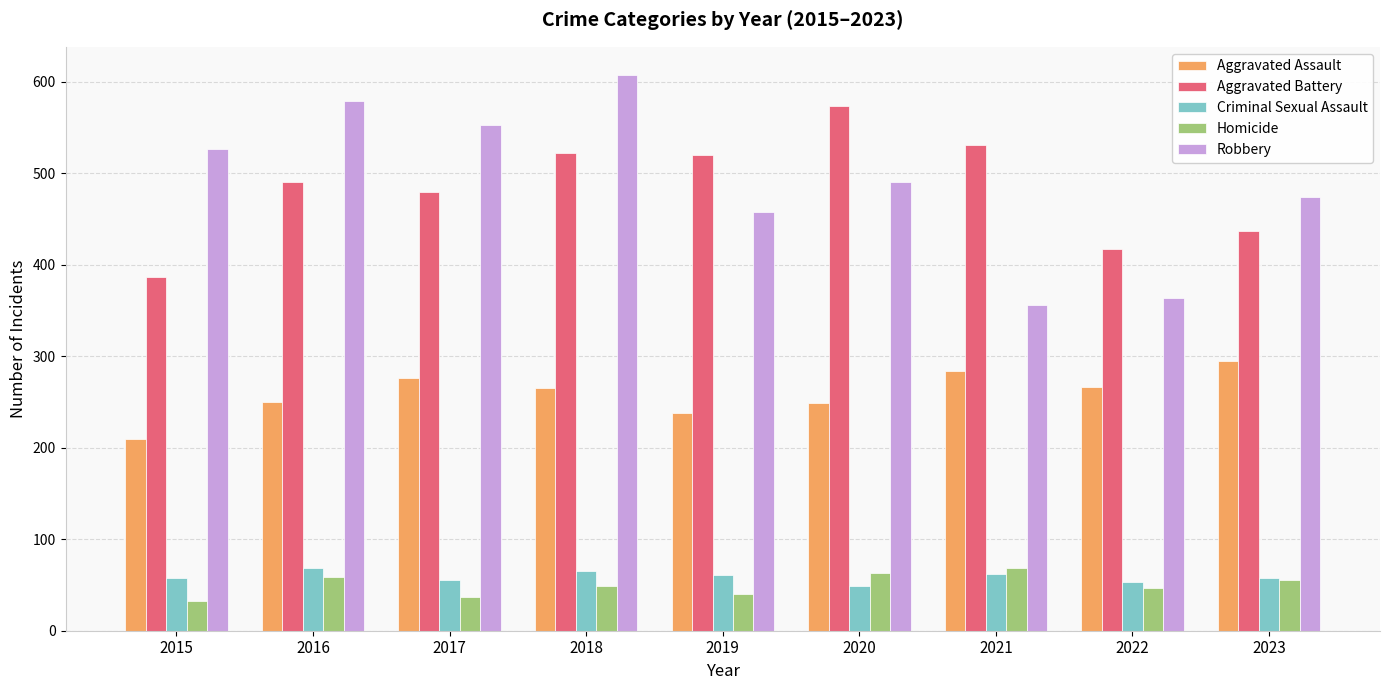

Between 2016 and 2023, which series saw the biggest shift?

Robbery